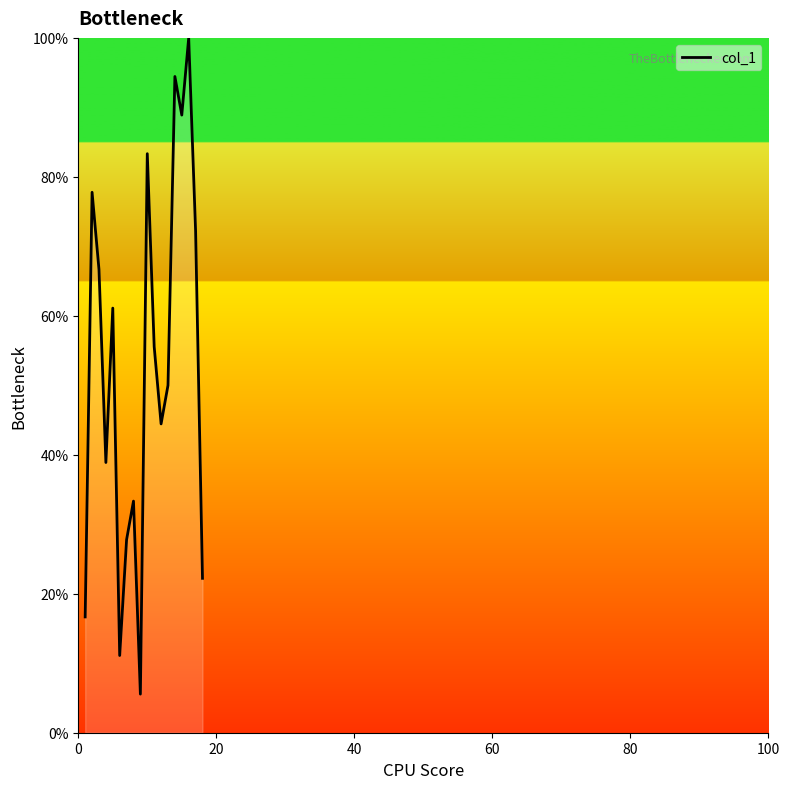

What is the greatest value displayed?

100.0